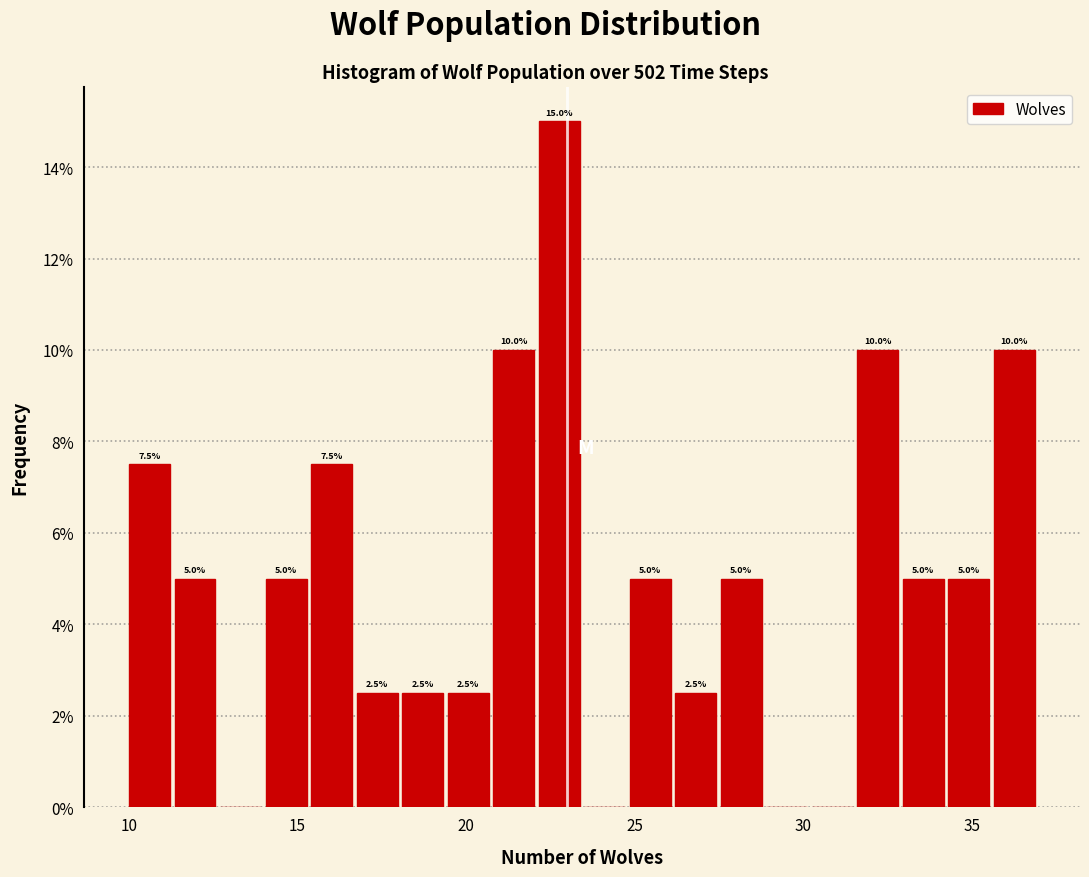

Around what value on the x-axis is the tallest bar? Give the approximate position of its centre, as read against the axis.

23.0